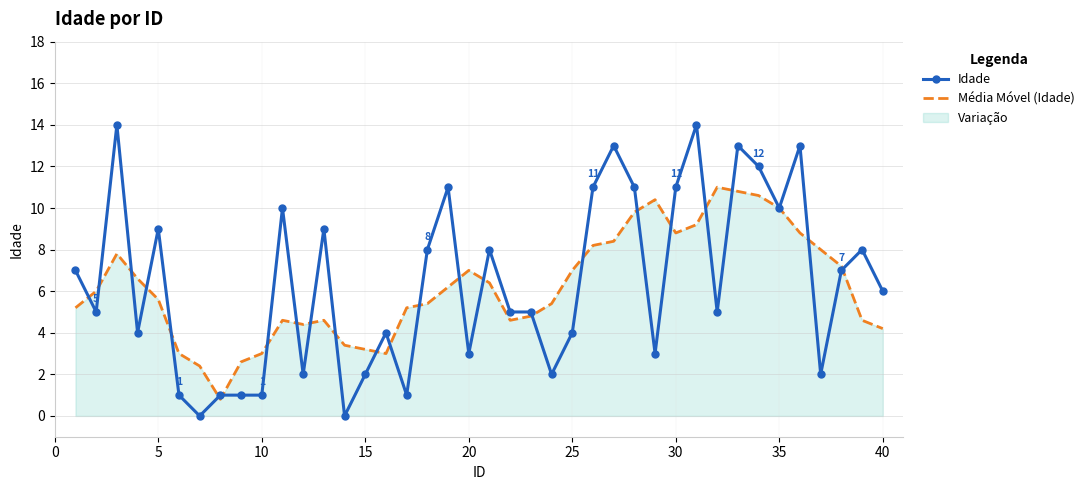

Which series has the widest spread of values?

Idade